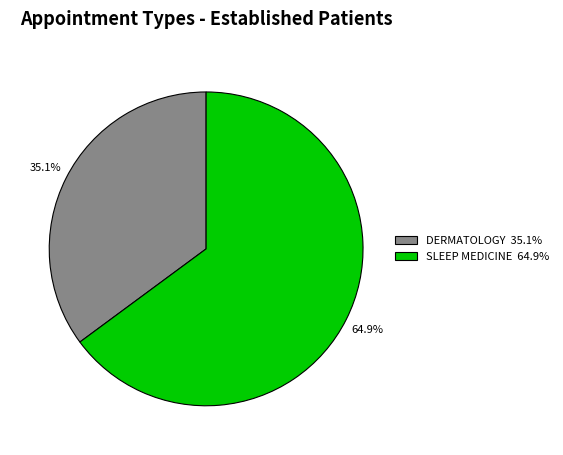

What is the largest slice in the pie chart?

SLEEP MEDICINE